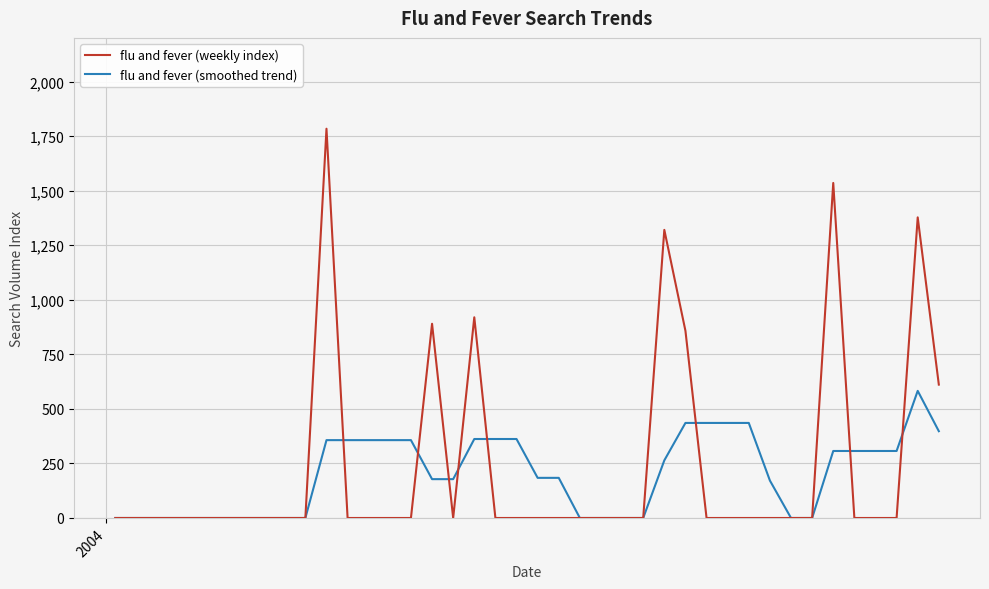

Which series has the largest range (max minus min)?

flu and fever (weekly index)